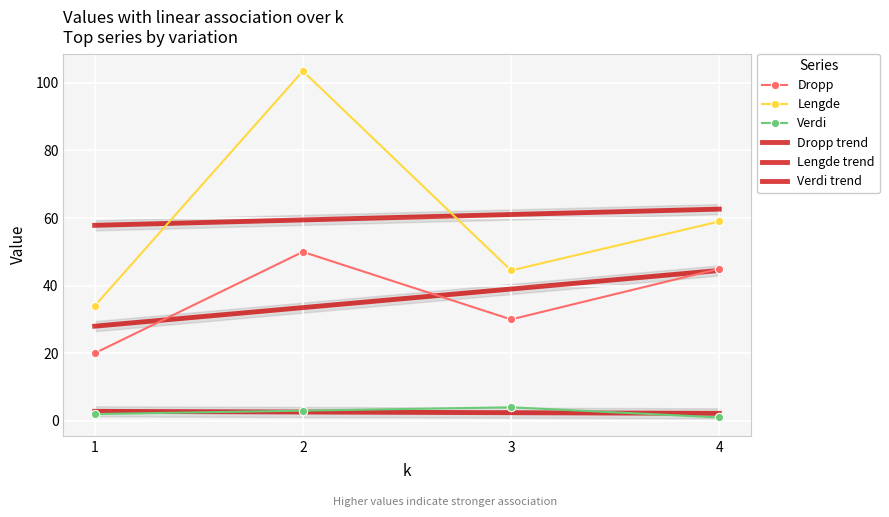

At how many categories does at least one series exceed 25?

4